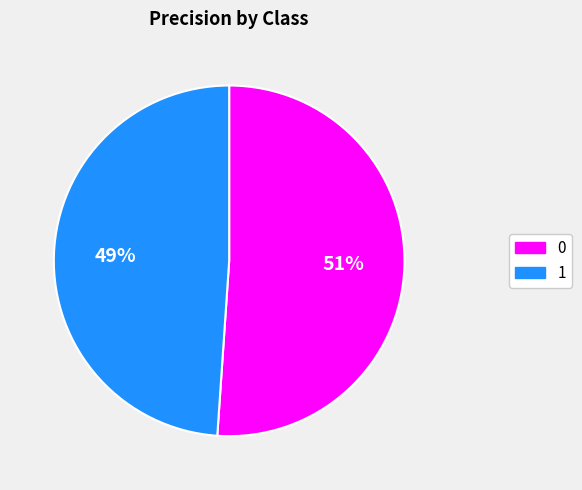

How many segments does this pie chart have?

2